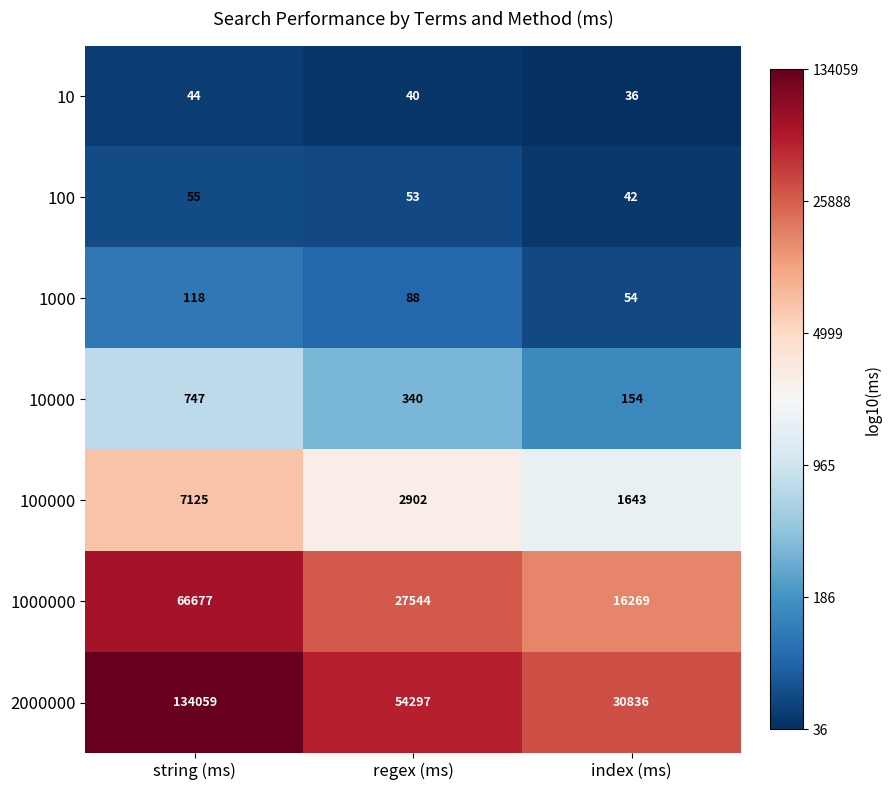

Is it true that 1000 equals 82 at index (ms)?

False